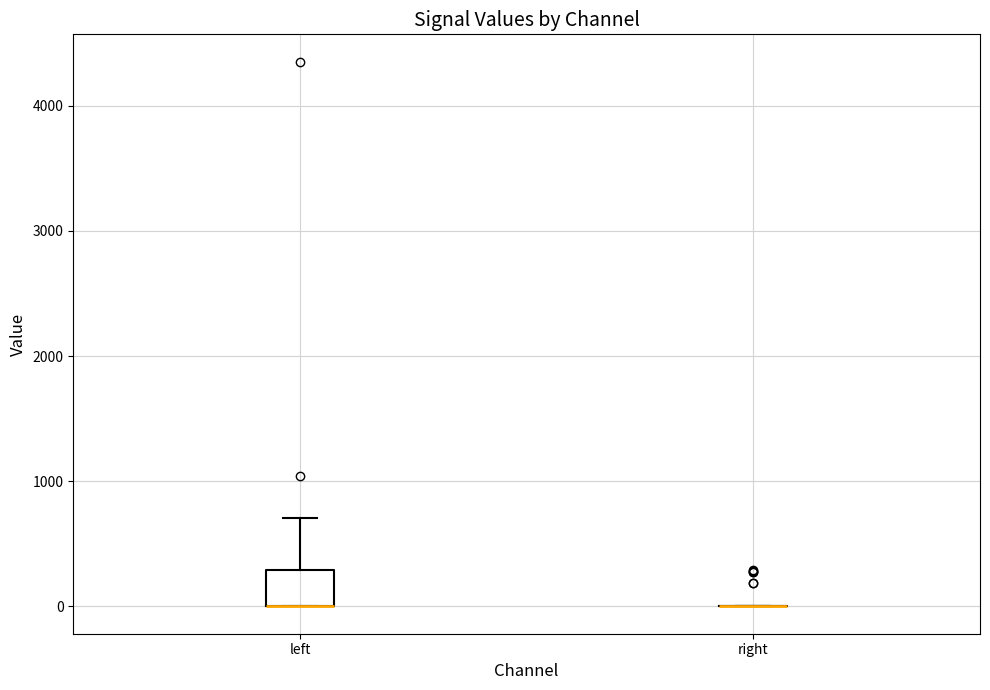

Reading left to right, transcribe this box plot: for each box, give where its median line is, the range the box spans, and where its two whiskers end, as read against the y-axis. The values are not printed on the chart, so give them approximately, as read against the axis.

left: median 0 (drawn on the box's lower edge), box 0 to 300, whiskers 0 to 700
right: box collapsed to a line at 0, whiskers 0 to 0